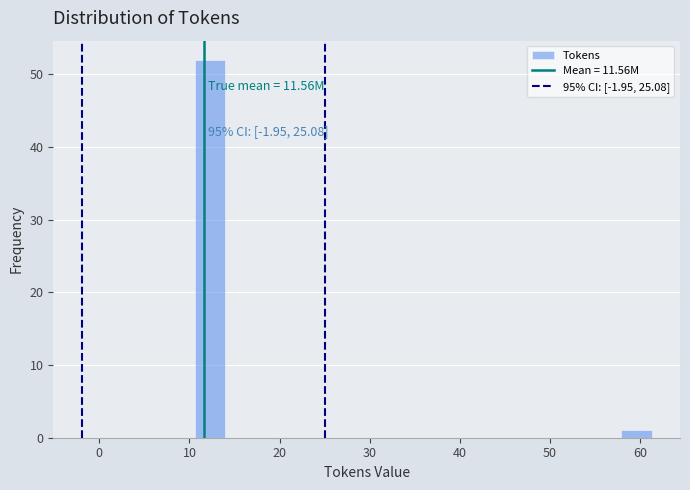

Around what value on the x-axis is the tallest bar? Give the approximate position of its centre, as read against the axis.

12